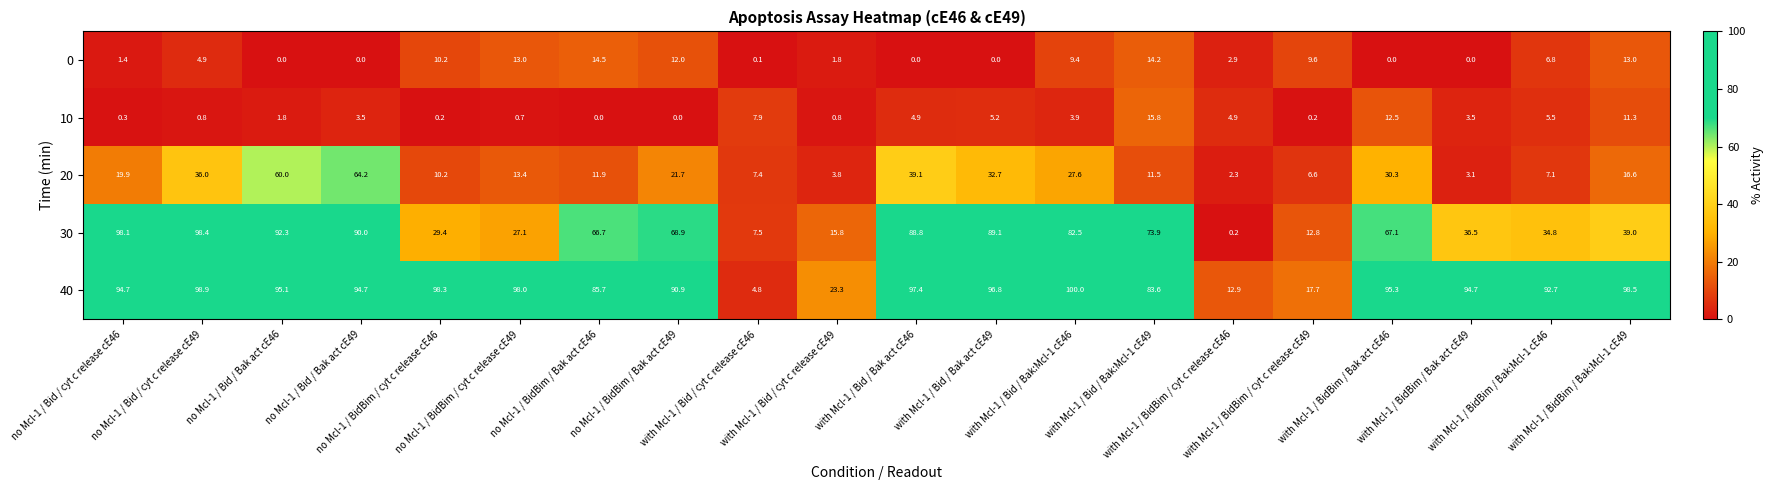

What is the average value of the 0 series?

5.7